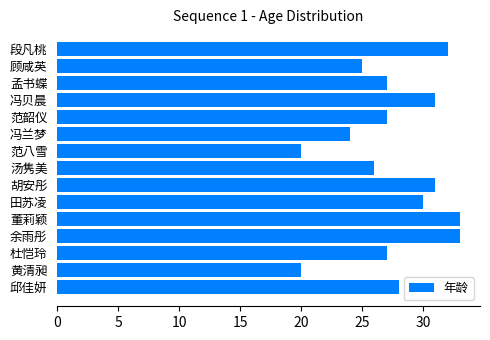

What is the maximum value shown in the chart?

33